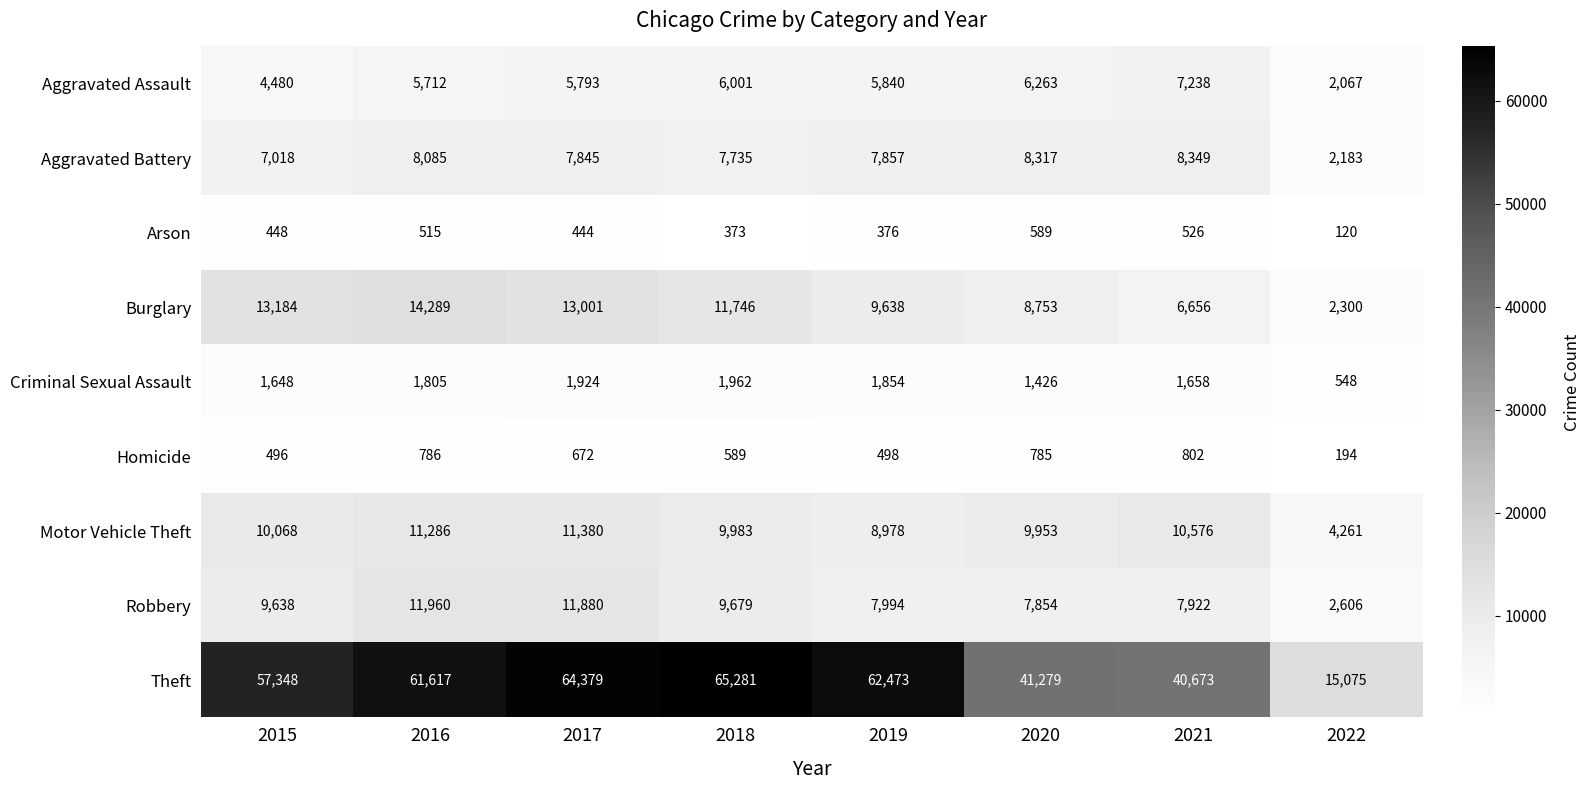

What is the difference between the second highest and second lowest values in the Motor Vehicle Theft series?

2308